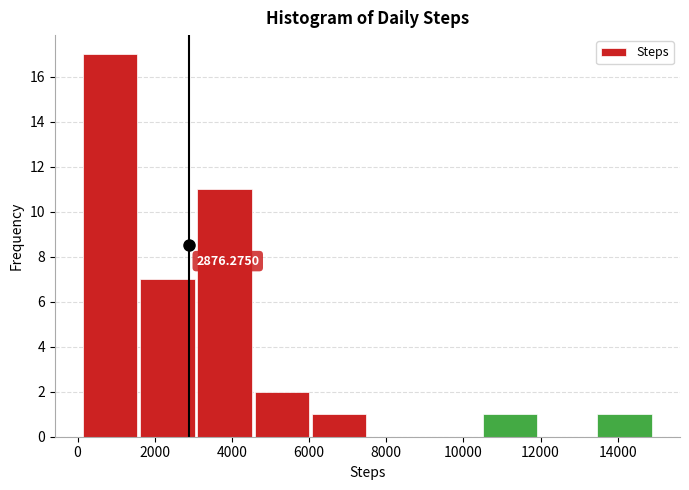

Over which range of the x-axis is the bar tallest?

200 to 1600